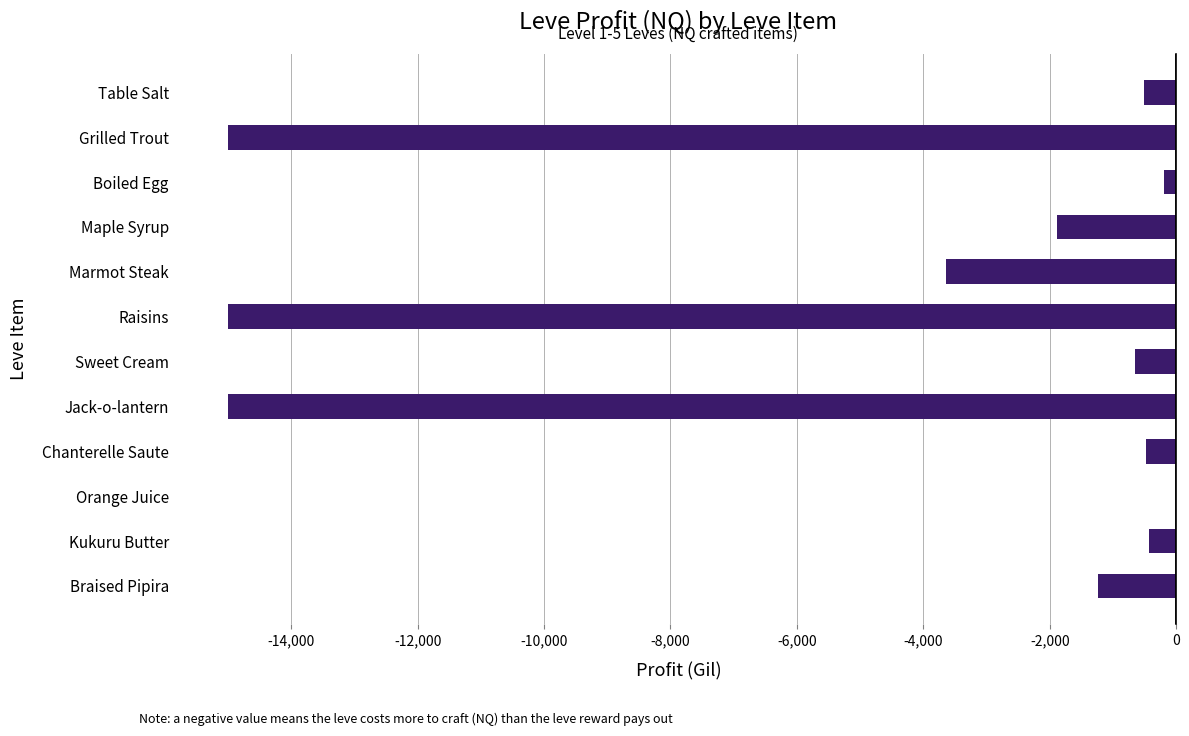

The chart shows a value of -7980.3 at Grilled Trout. True or false?

False